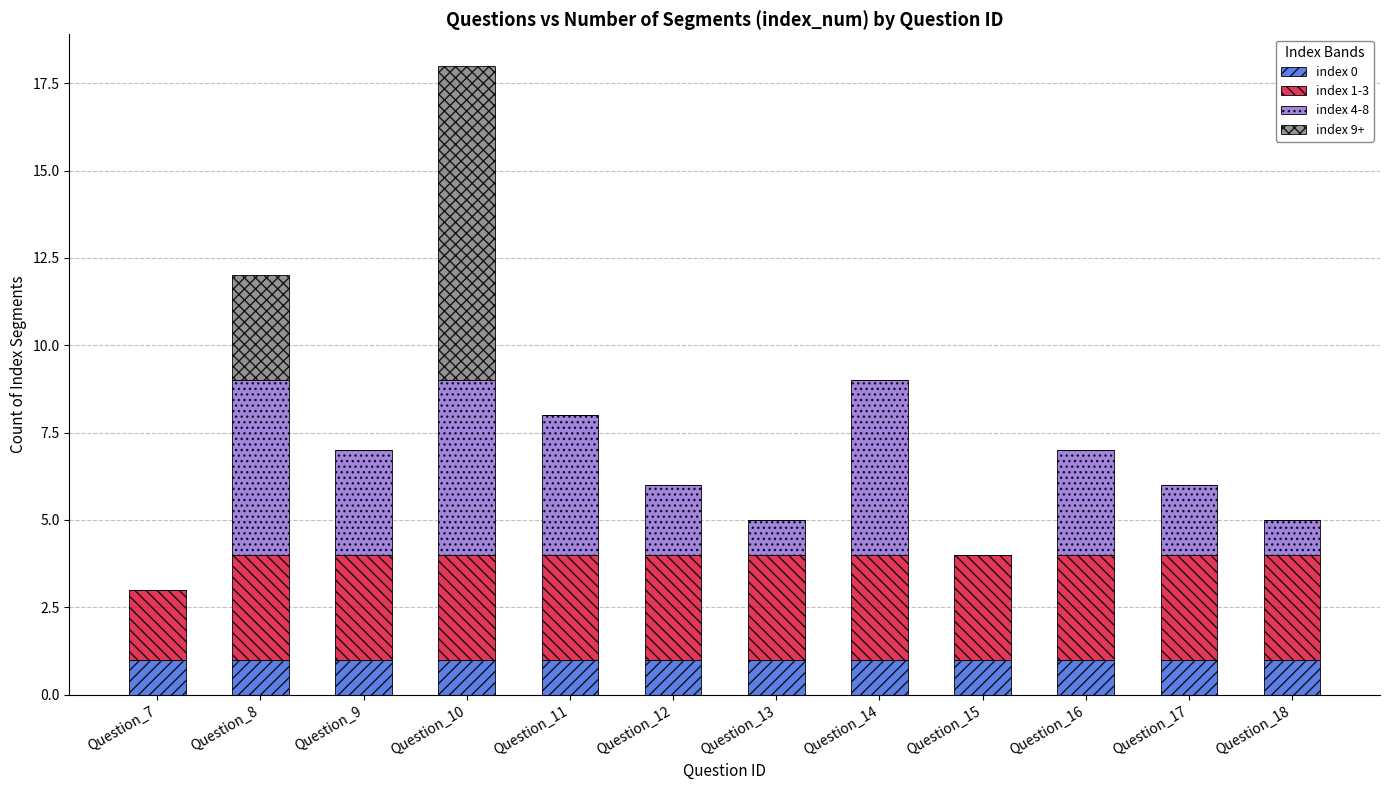

True or false: index 0 has a value of 1 at Question_18.

True